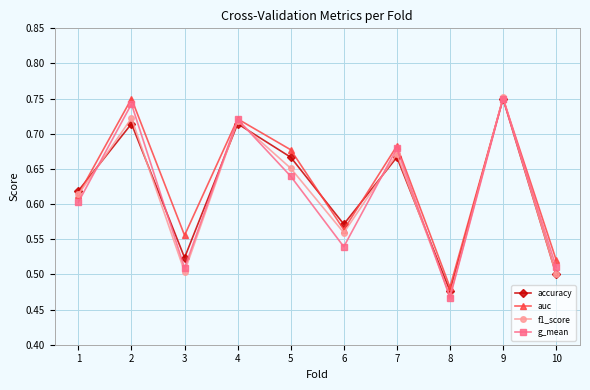

Where is auc nearest to the value 0?

8